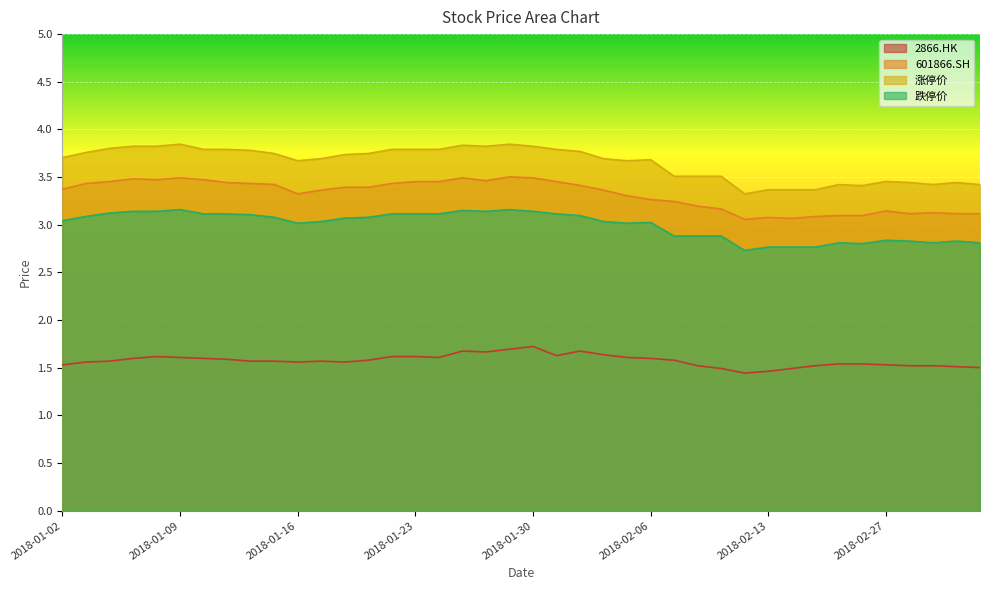

How many interior local valleys does the 涨停价 series have?

6